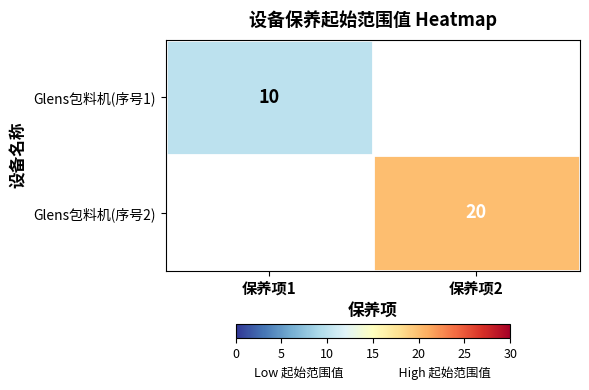

How many distinct data groups are displayed?

2